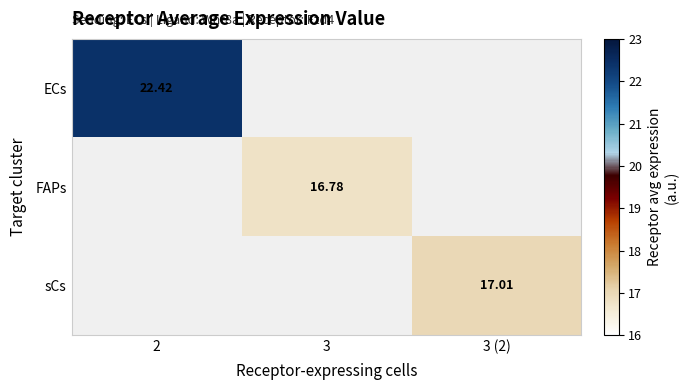

At how many categories does at least one series exceed 17?

2